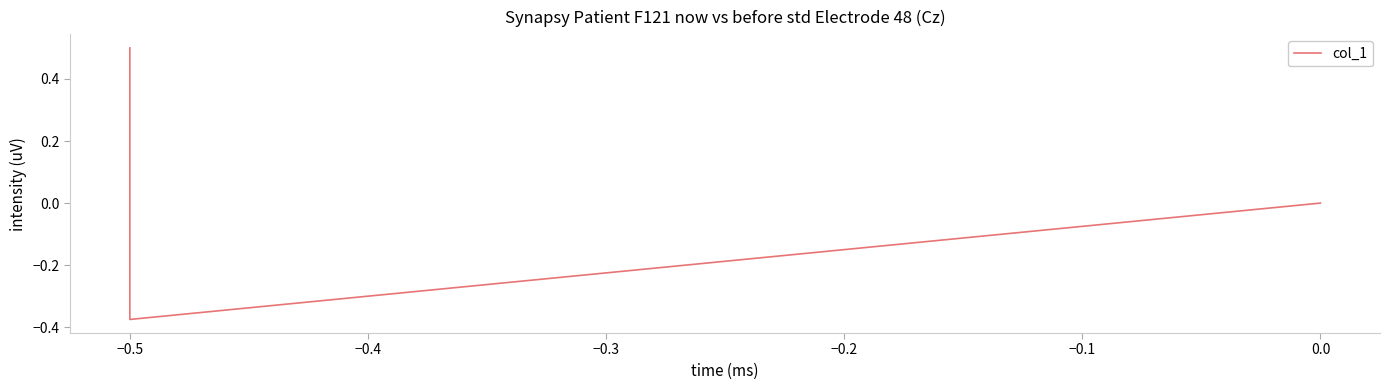

Reading right to left, extract all data points from this chart.

0.0	-0.4	0.5